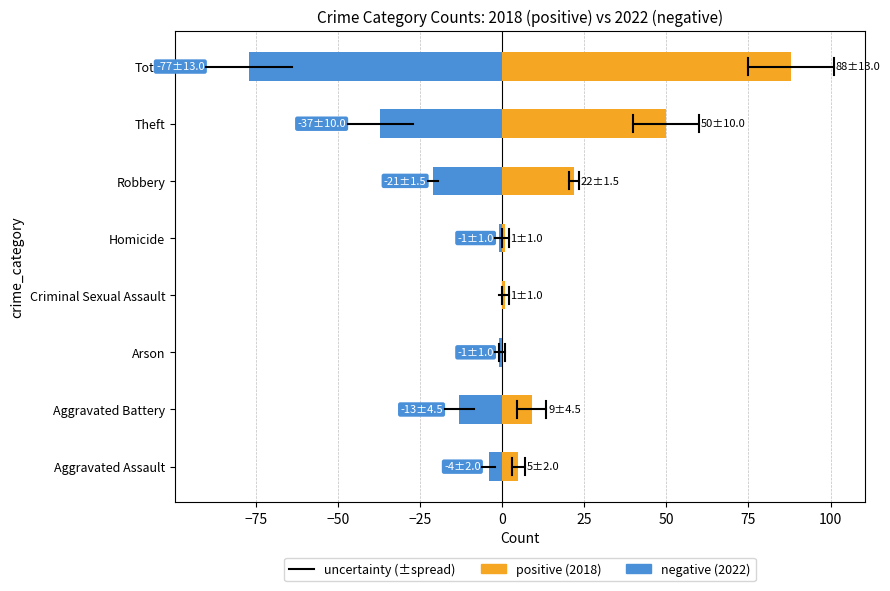

Between Arson and Criminal Sexual Assault, which series saw the biggest shift?

positive